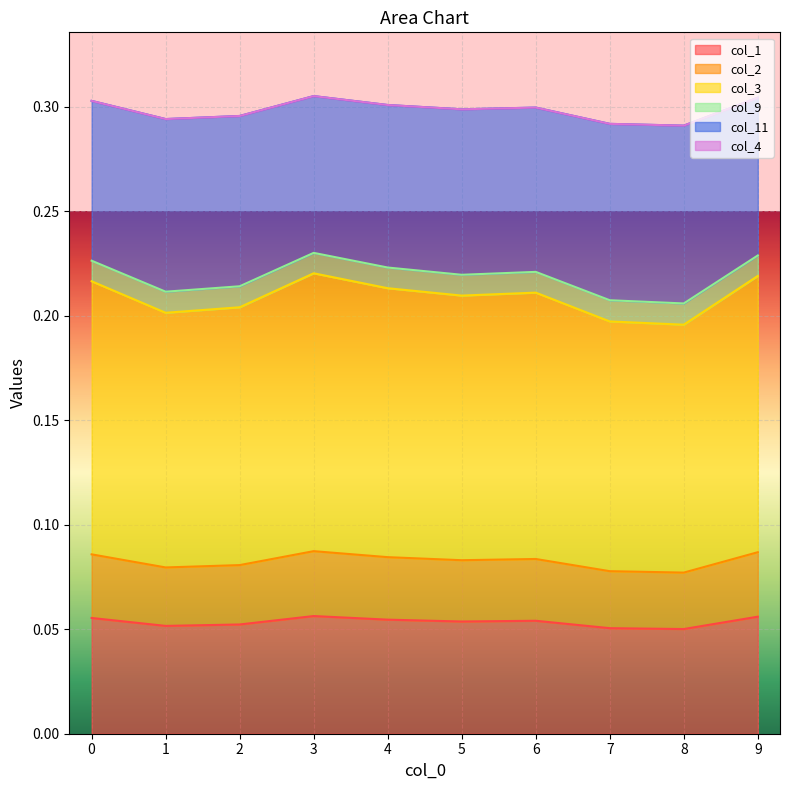

Which series has the largest range (max minus min)?

col_11